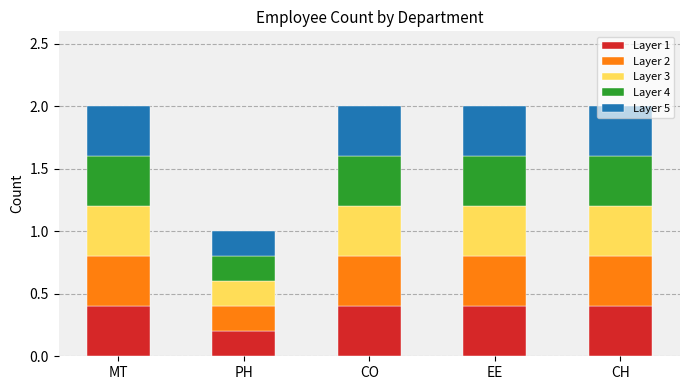

What are all the series names shown in the legend?

Layer 1, Layer 2, Layer 3, Layer 4, Layer 5